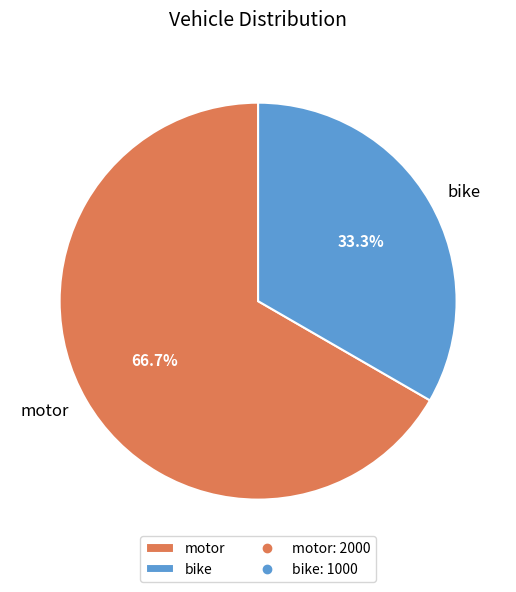

Which has a higher value, motor or bike?

motor